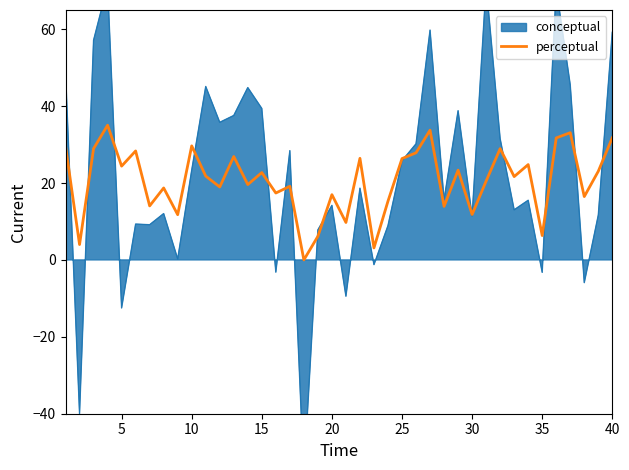

True or false: perceptual has a value of 12.6 at 5.

False